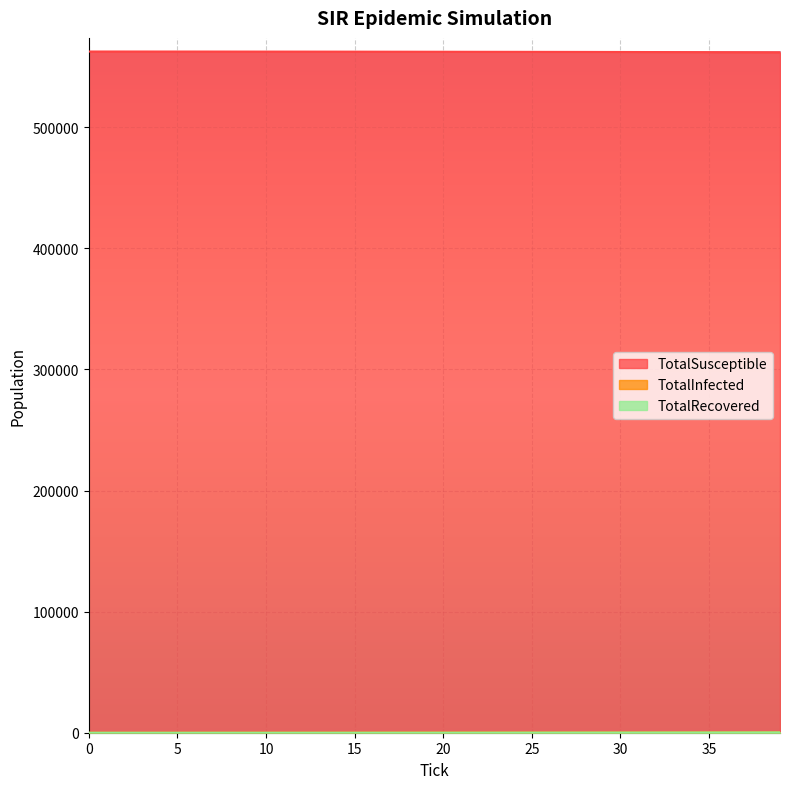

What is the average value of the TotalInfected series?

151